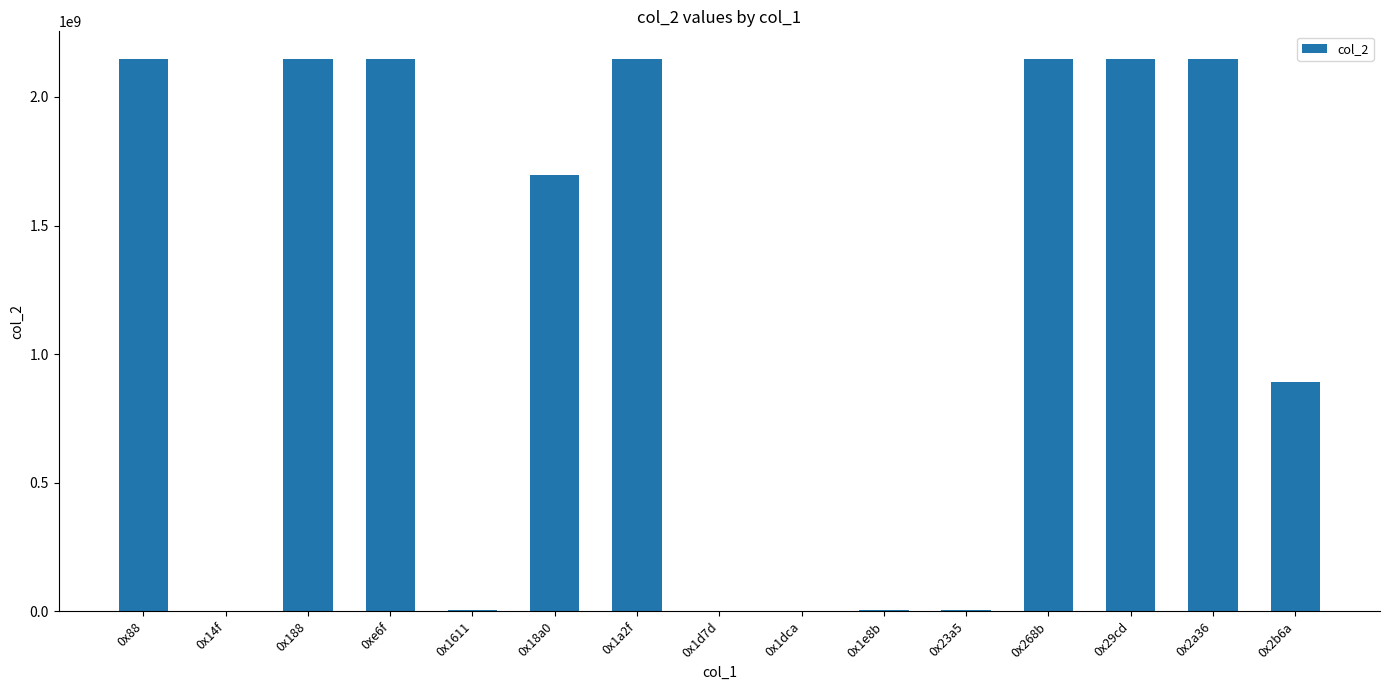

The value at 0x14f is 14640. True or false?

True